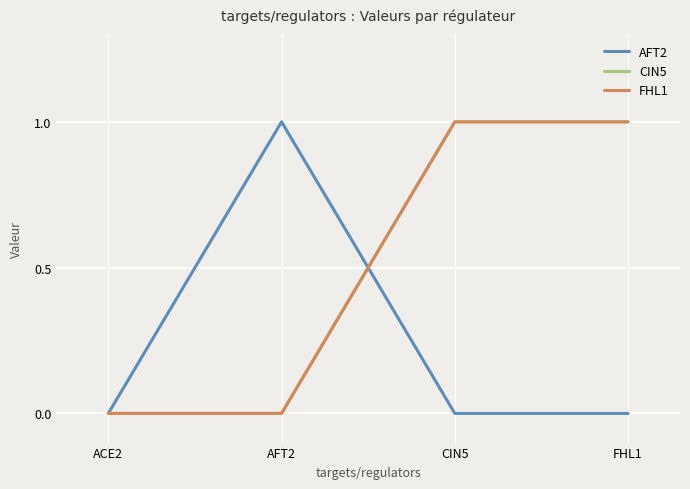

Is this an area chart (filled region under the line)?

No